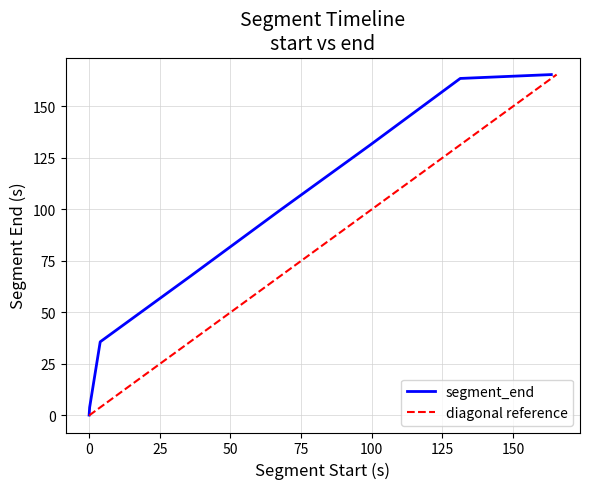

What position from the left is 0.0?

1